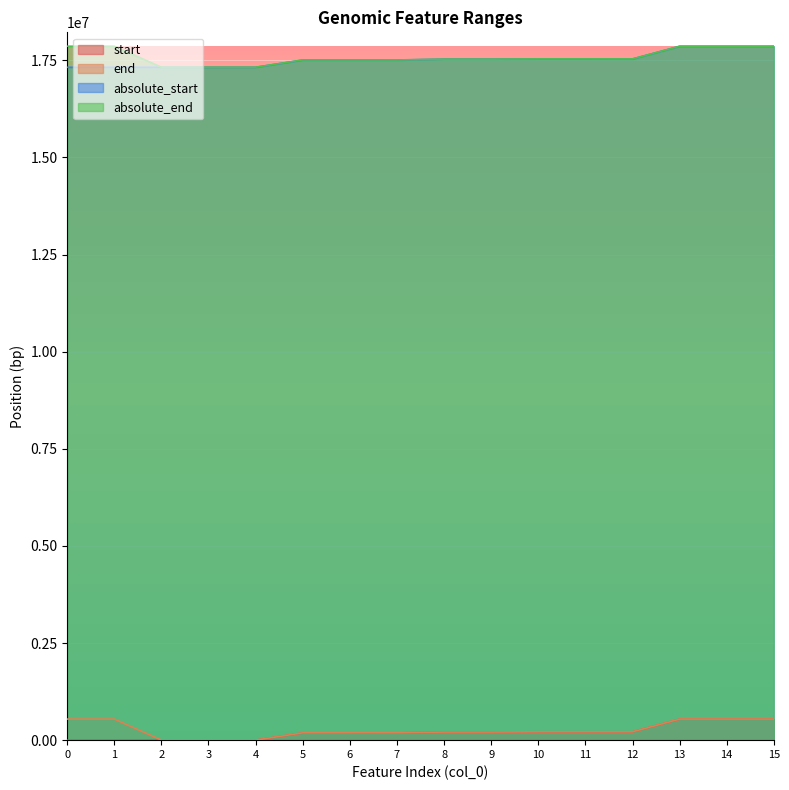

Read the absolute_end value at 3, to the nearest 10.

17322060